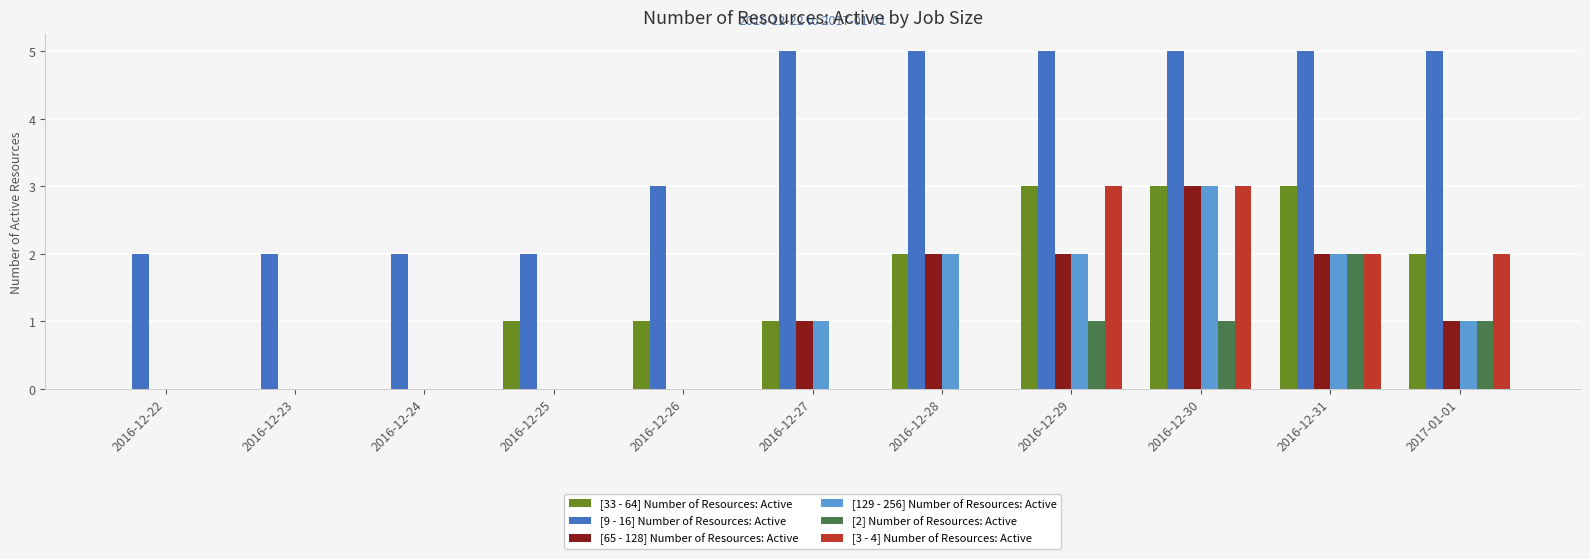

Is it true that [129 - 256] Number of Resources: Active equals 0 at 2017-01-01?

False